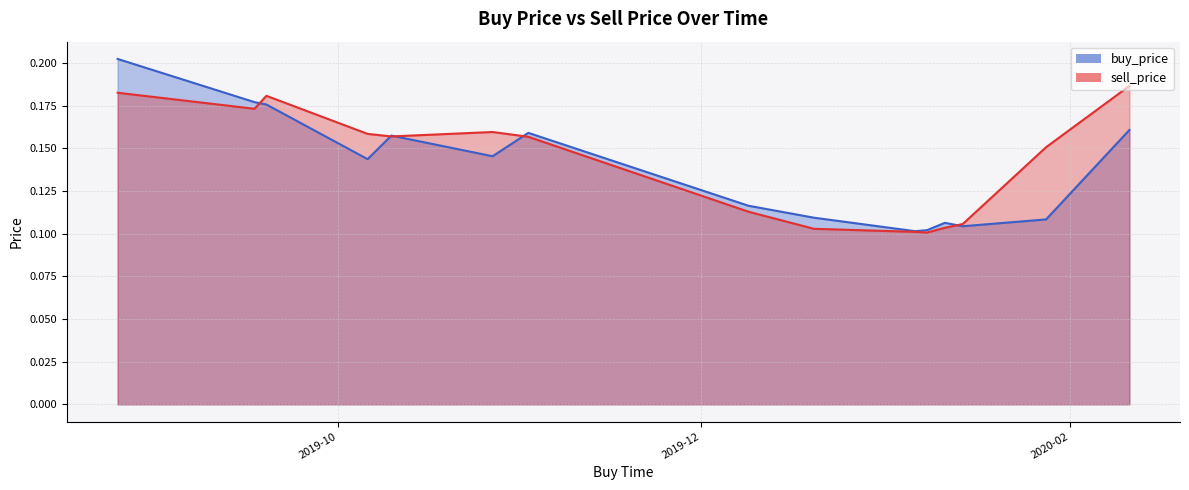

At how many categories does at least one series exceed 0?

15